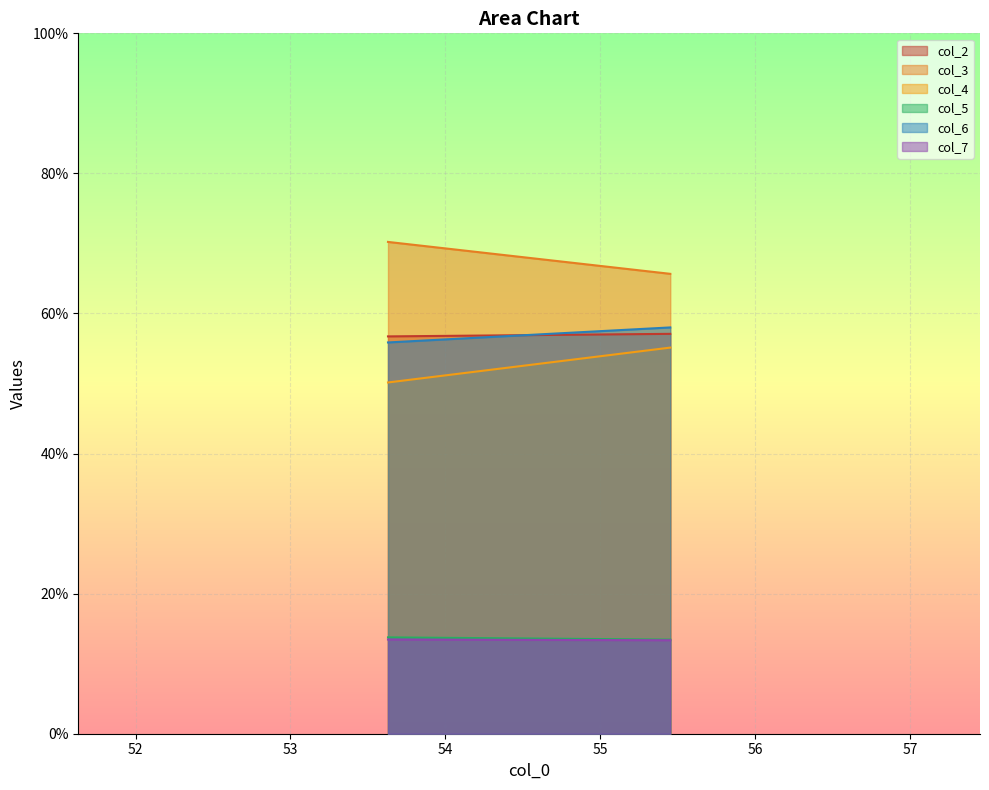

Is it true that col_5 equals 5.1 at 1?

False